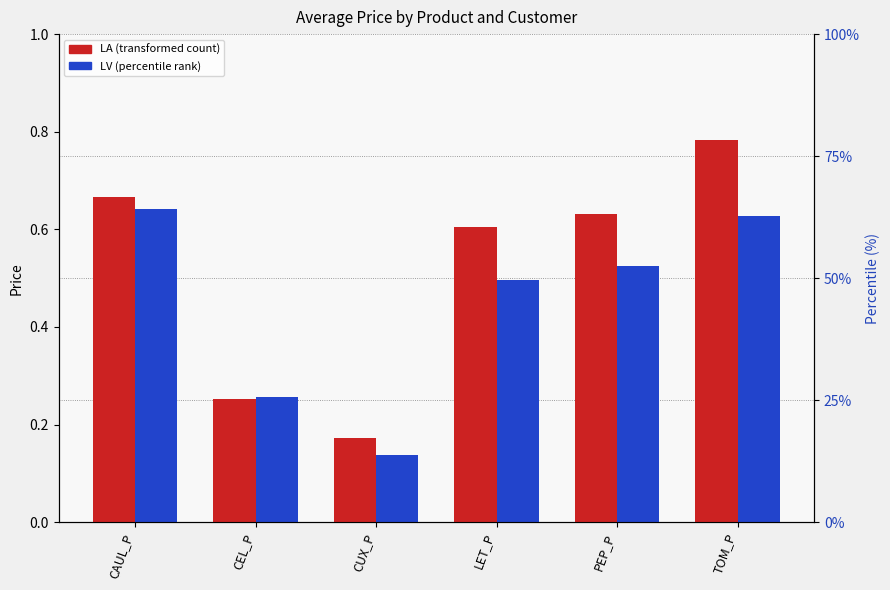

What is the sum of all LV values?

2.7